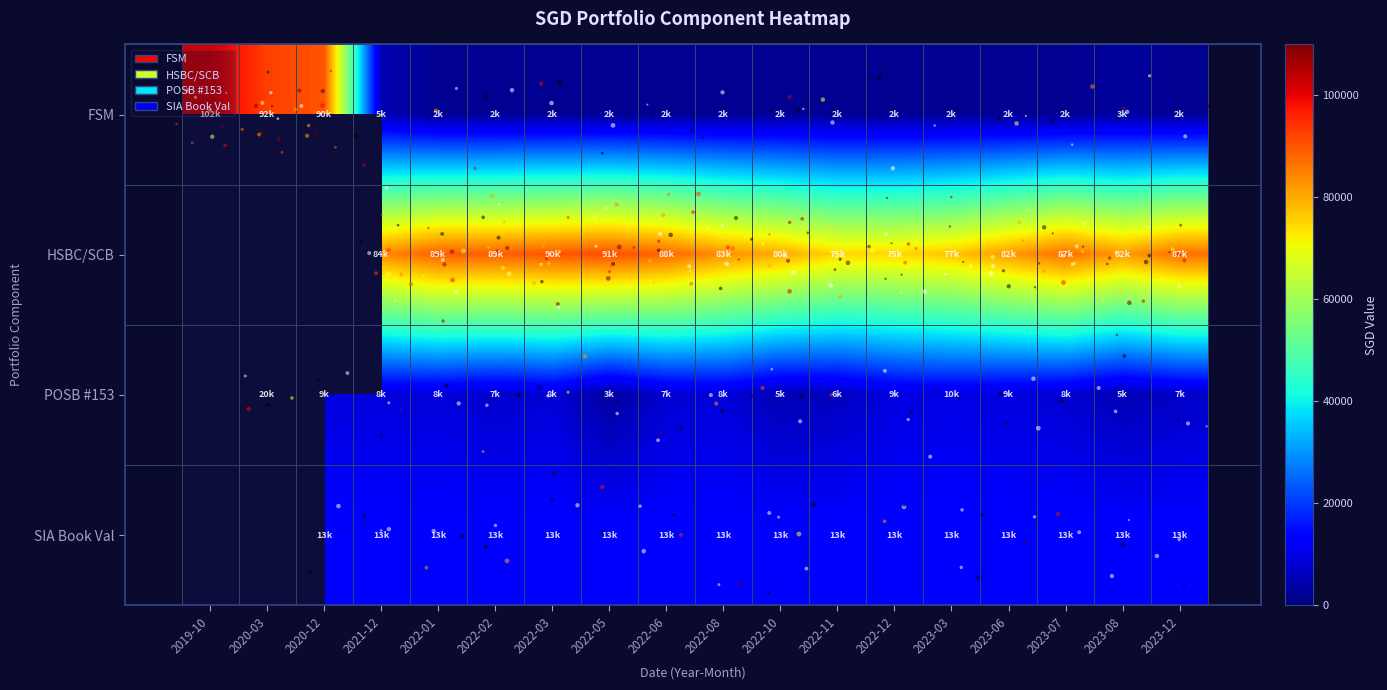

Is the value of POSB #153 at 2022-08 greater than the value of FSM at 2023-06?

Yes